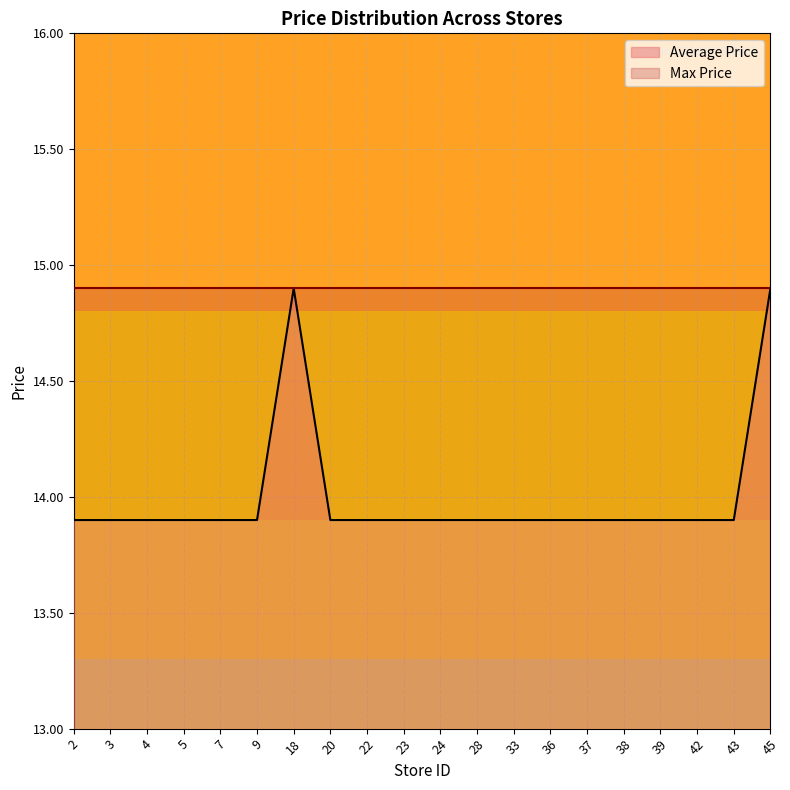

True or false: the data has more than 2 interior local peaks.

False